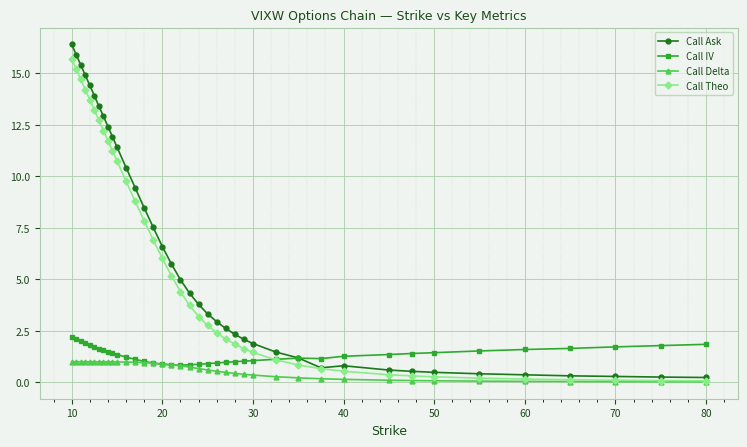

At how many categories does at least one series exceed 10?

12